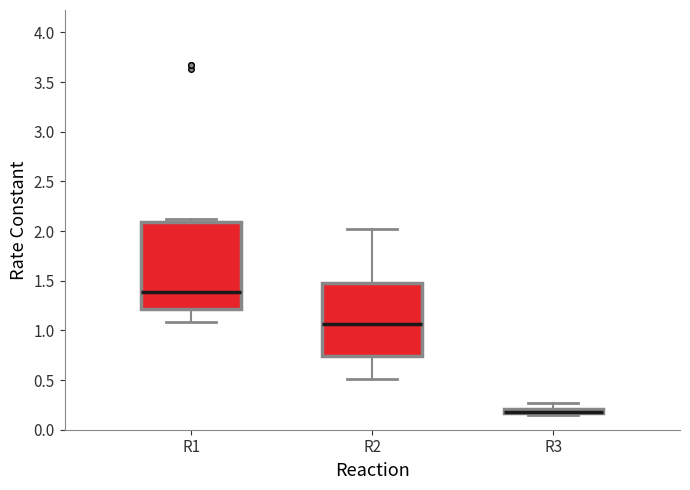

Comparing the boxes themselves (not the whiskers), which one is the tallest?

R1